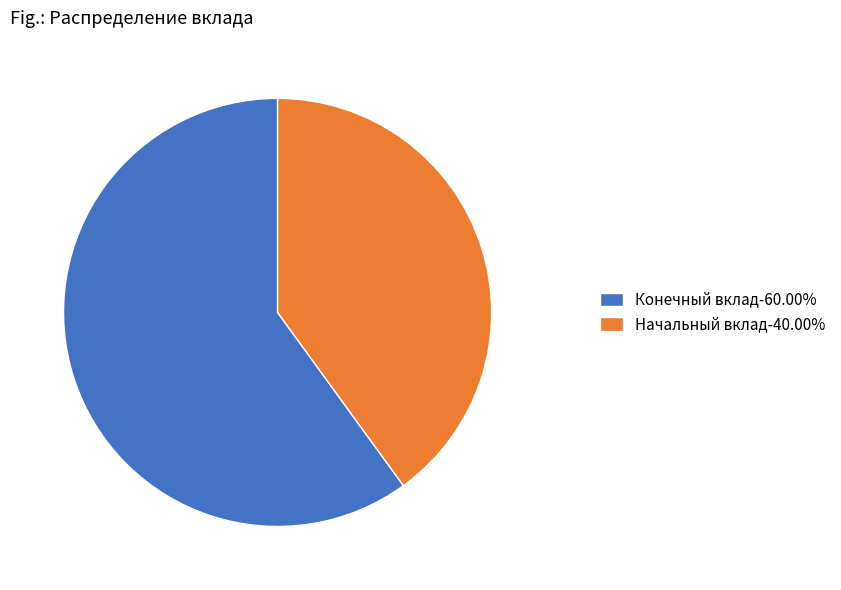

Between Конечный вклад and Начальный вклад, which is larger?

Конечный вклад